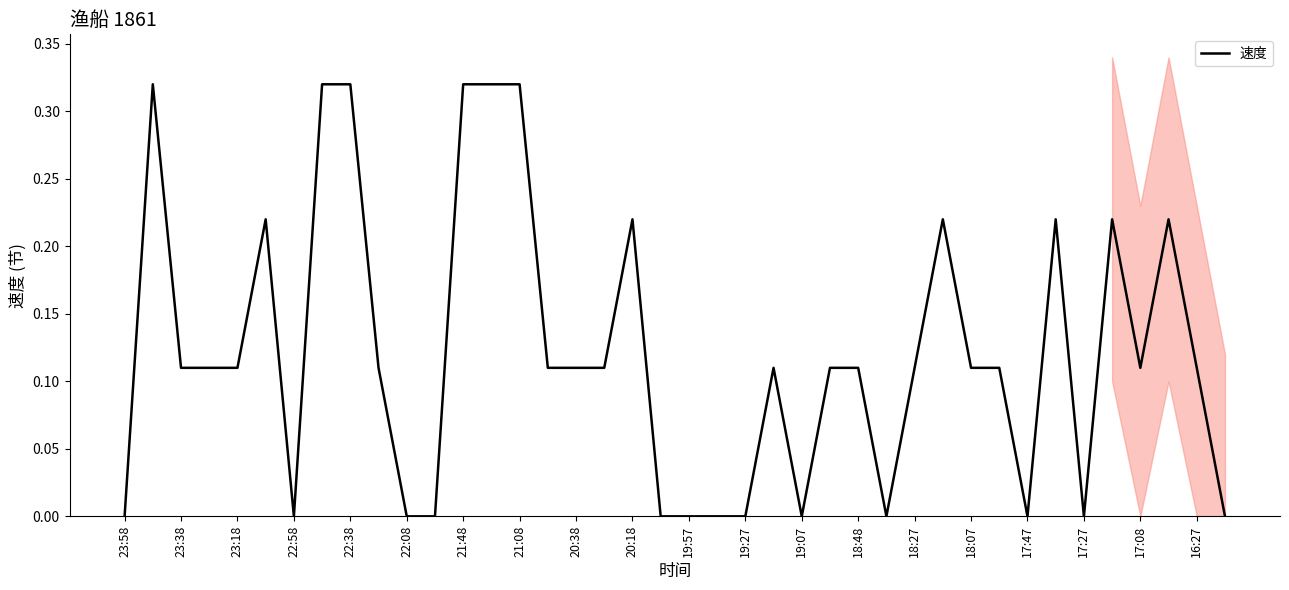

Is it true that 速度 equals -0.1 at 19:27?

False